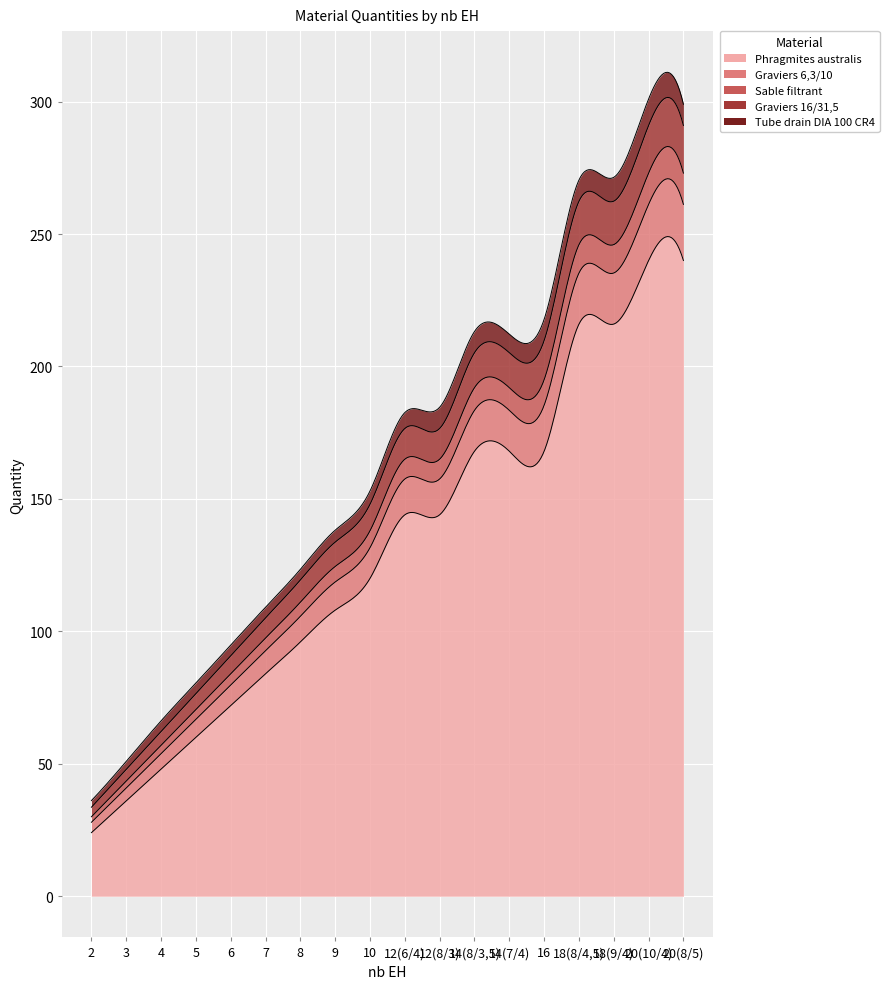

What is the label of the 15th point from the right?

5